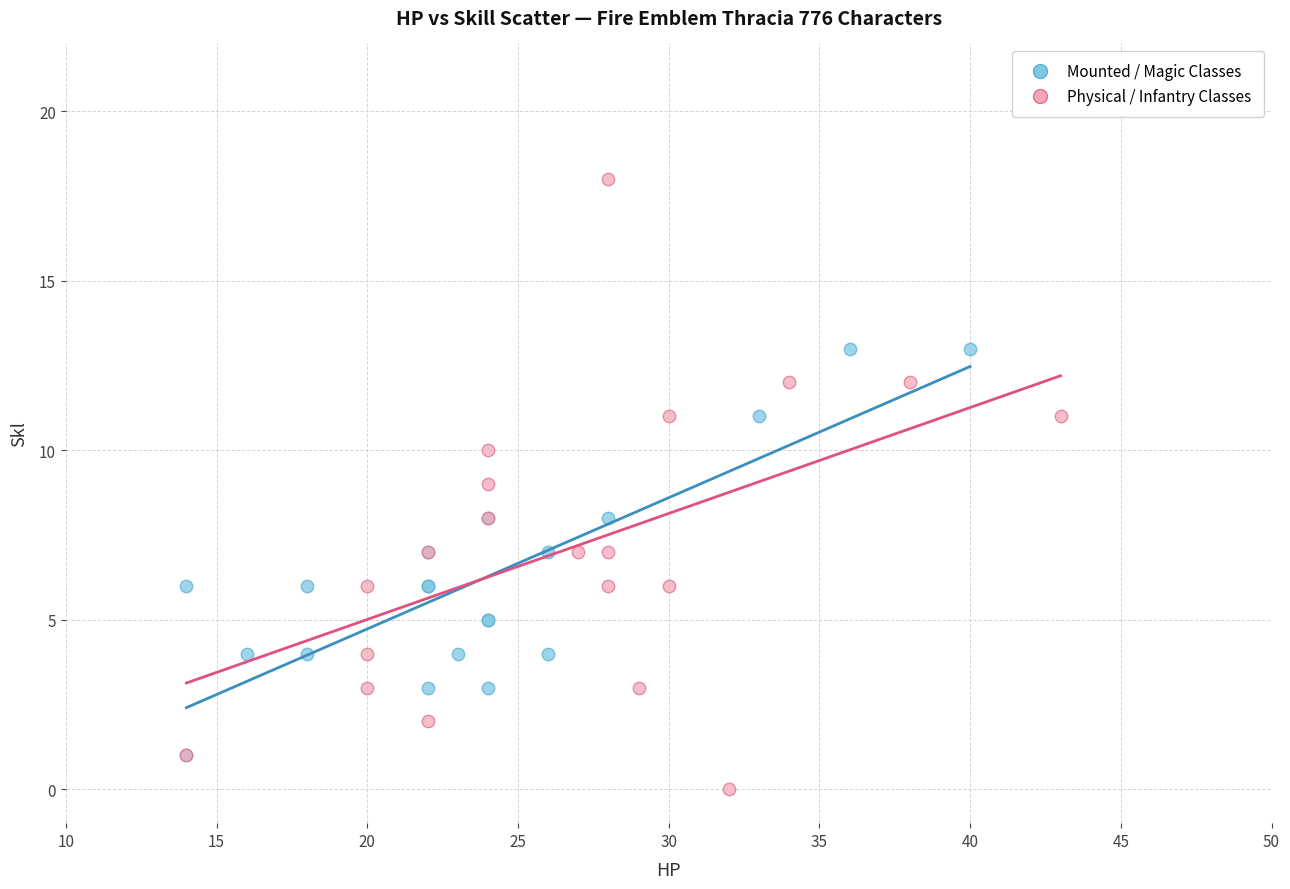

Which series has the widest spread of Y values?

Physical / Infantry Classes